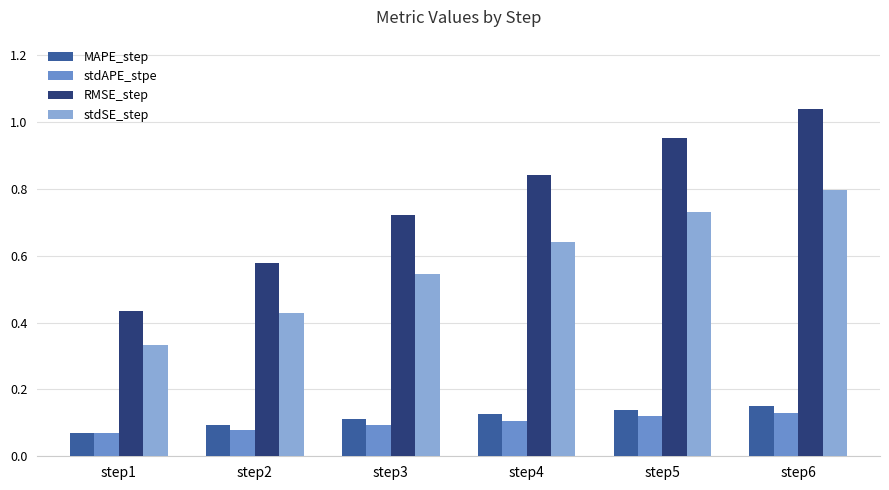

Which category has the lowest value in the RMSE_step series?

step1